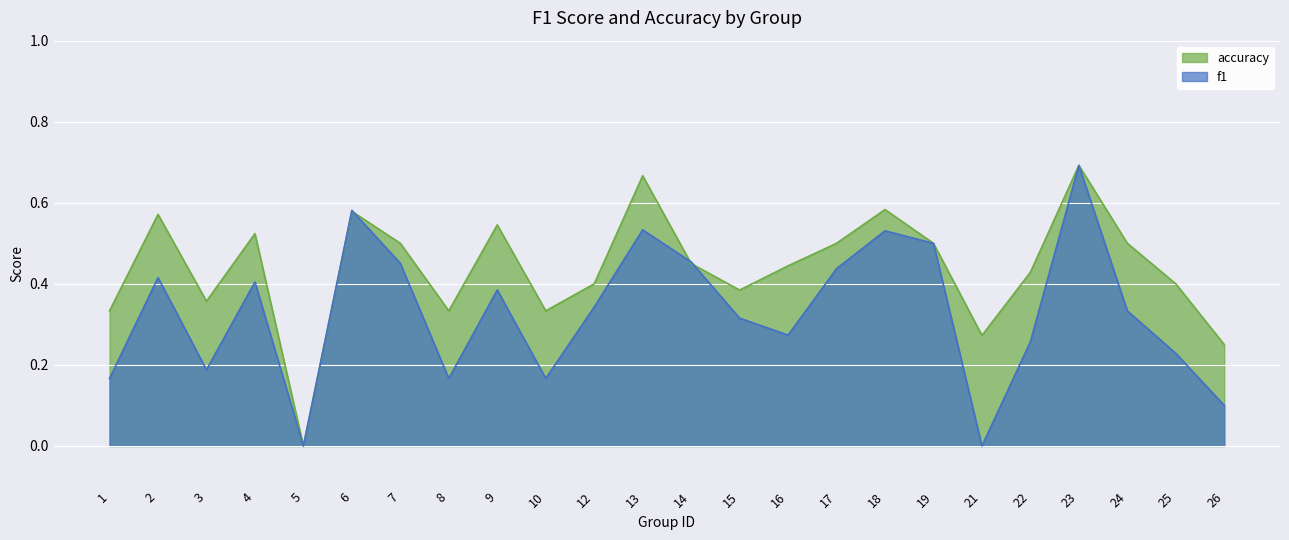

What are all the series names shown in the legend?

accuracy, f1